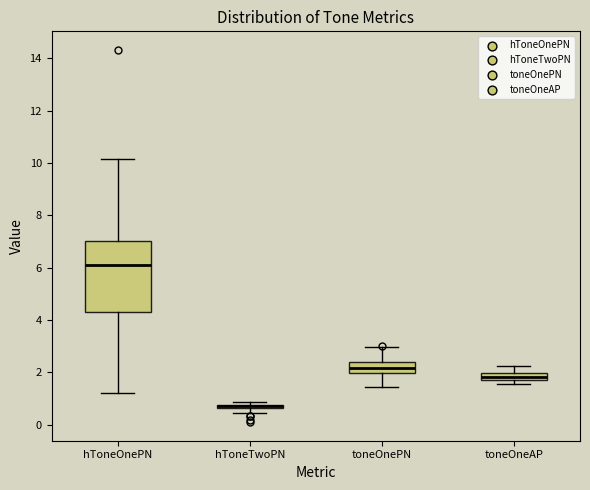

Where is the lower edge of the box for hToneOnePN on the y-axis? The values are not printed on the chart, so give them approximately, as read against the axis.

4.4